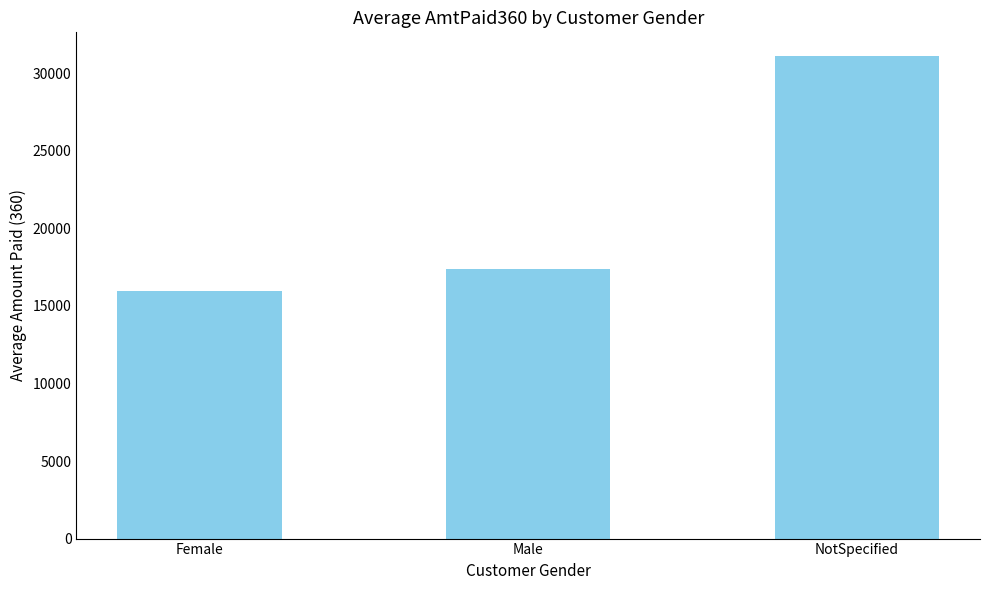

The value at Male is 30050. True or false?

False